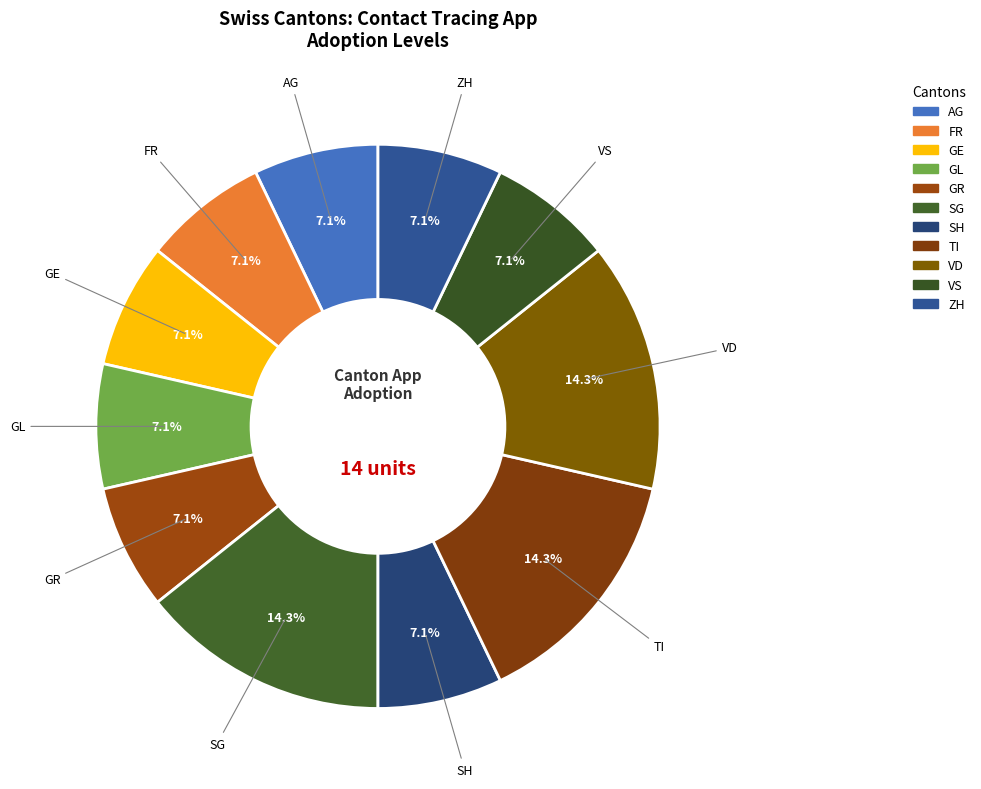

Is there any slice that represents more than half of the pie?

No